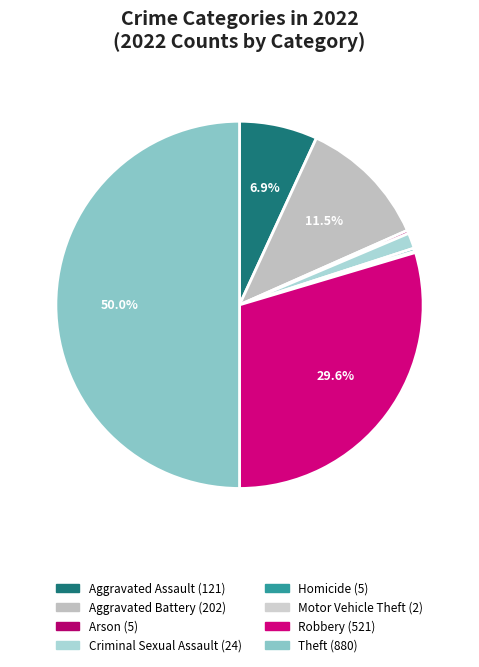

To the nearest percent, what portion does Aggravated Assault represent?

7%